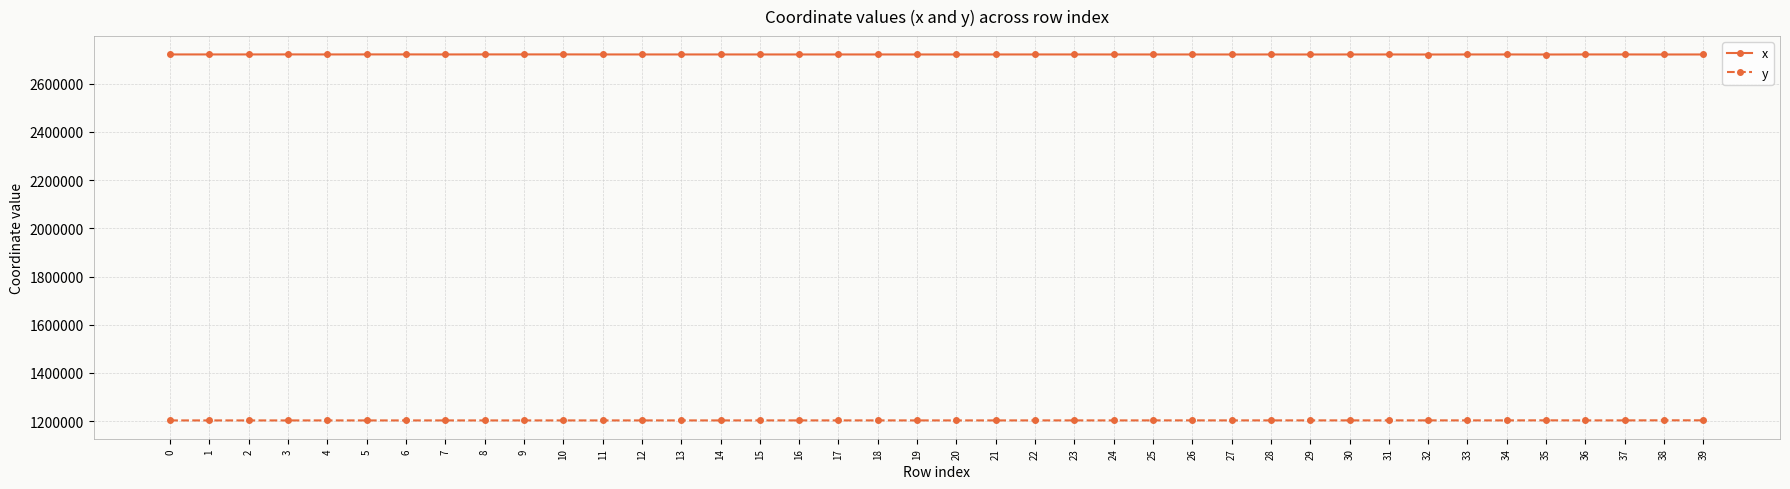

List the series in order of their overall mean, highest first.

x, y